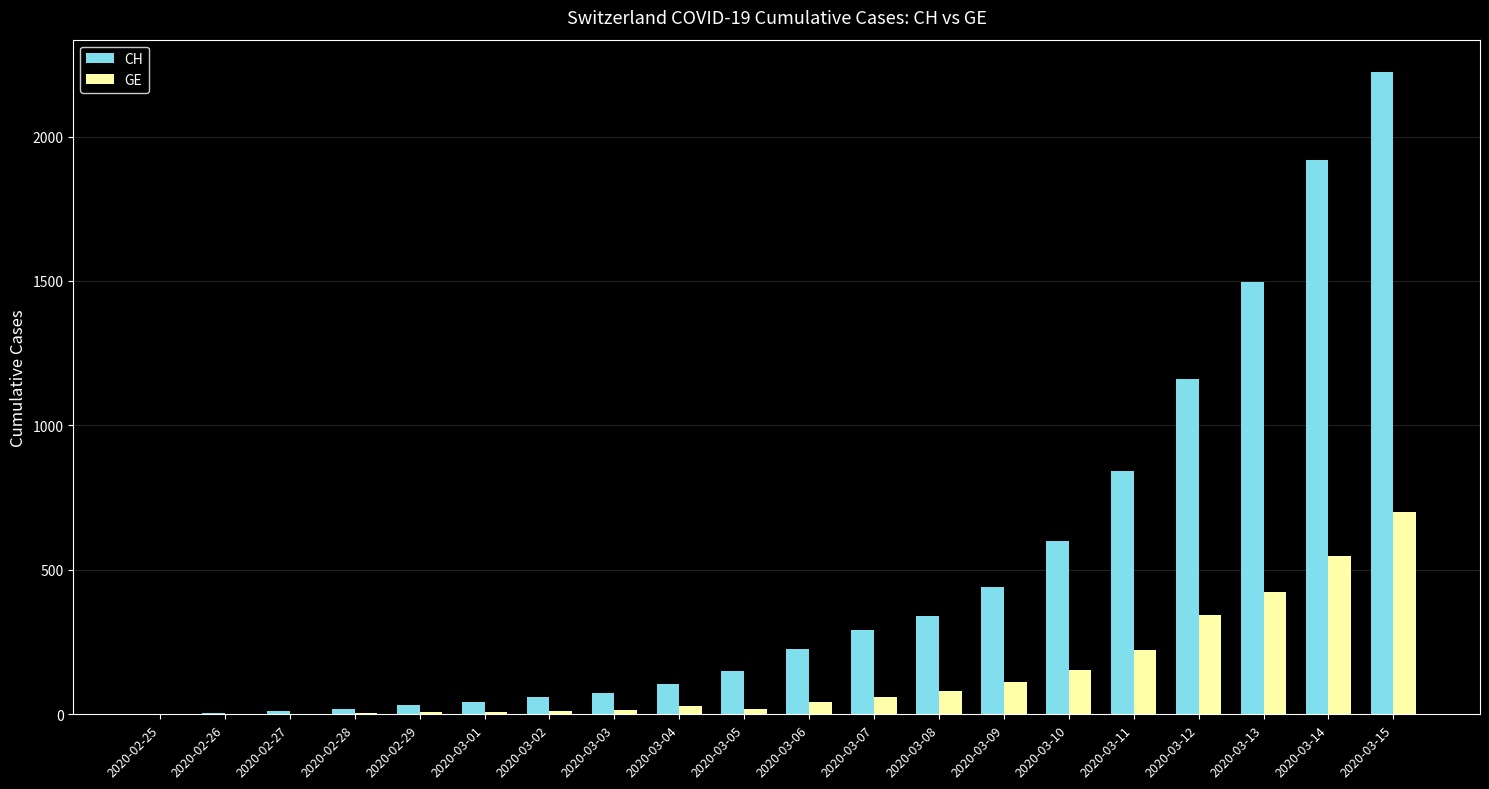

What is the greatest value displayed?

2224